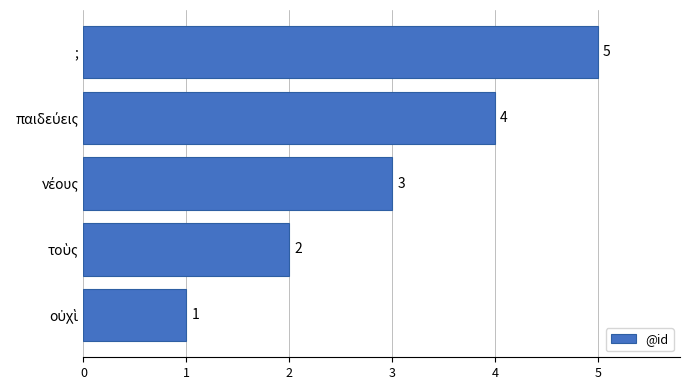

What is the average value?

3